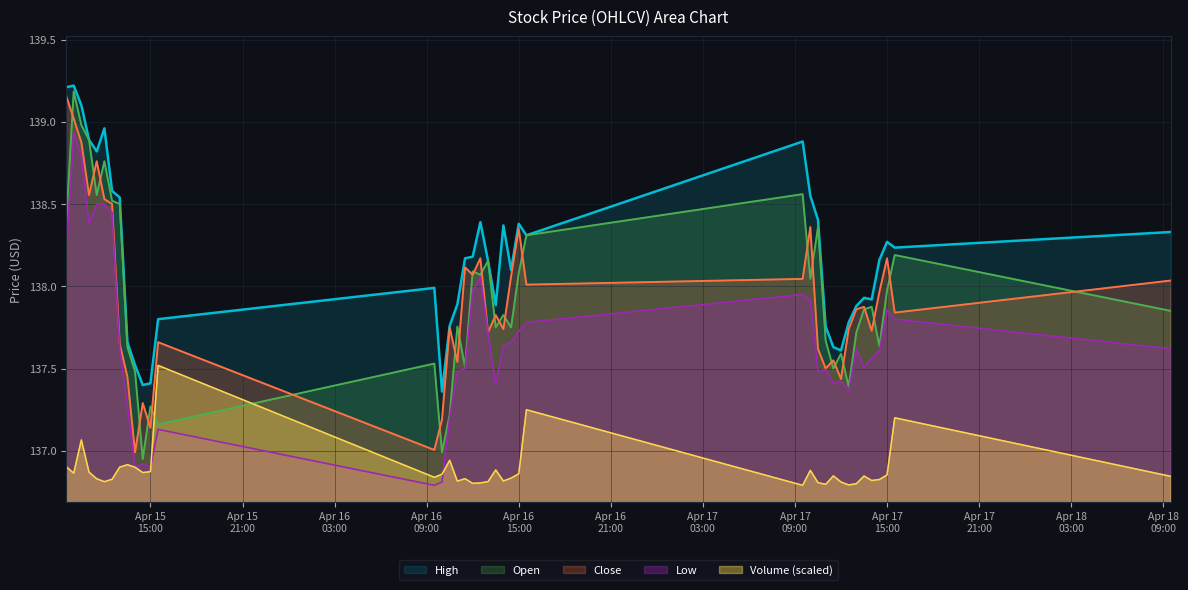

What is the smallest value displayed?

136.8